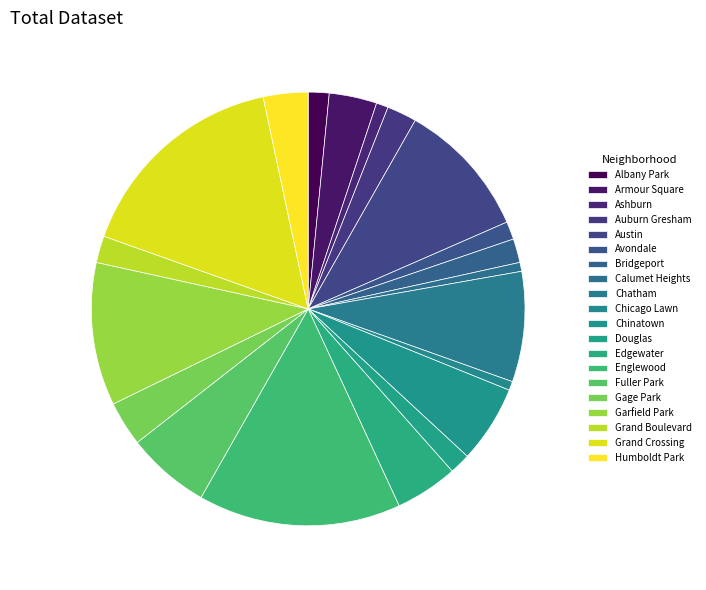

Rank the categories by value from highest to lowest.

Grand Crossing, Englewood, Garfield Park, Austin, Chatham, Fuller Park, Chinatown, Edgewater, Armour Square, Gage Park, Humboldt Park, Auburn Gresham, Grand Boulevard, Bridgeport, Albany Park, Douglas, Avondale, Ashburn, Calumet Heights, Chicago Lawn